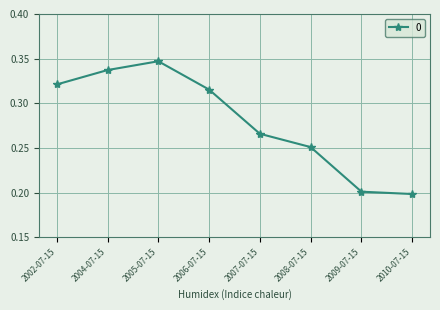

Which category has the lowest value across all series?

2010-07-15